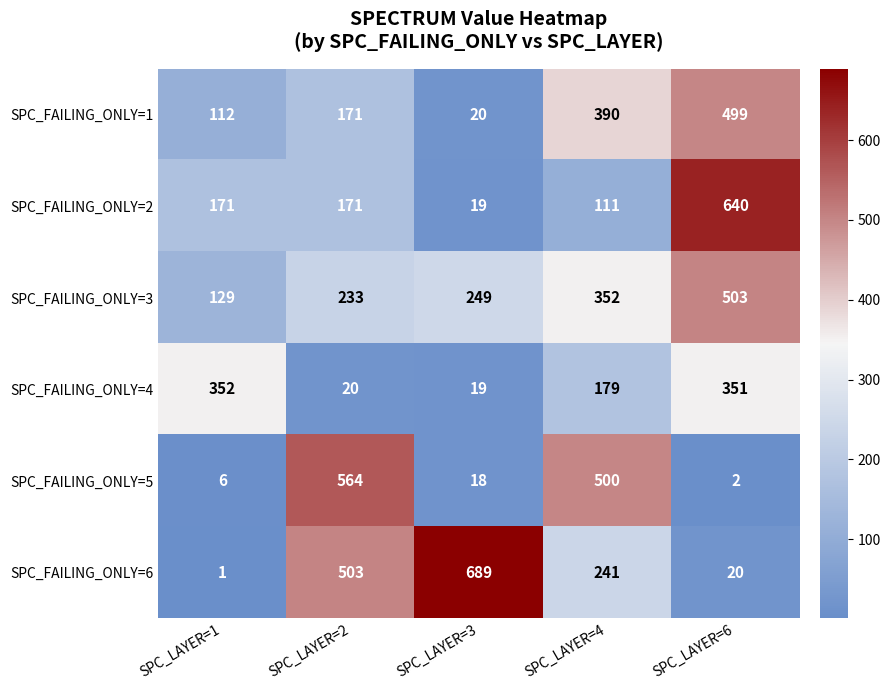

Rank the categories by SPC_FAILING_ONLY=1 value from highest to lowest.

SPC_LAYER=6, SPC_LAYER=4, SPC_LAYER=2, SPC_LAYER=1, SPC_LAYER=3